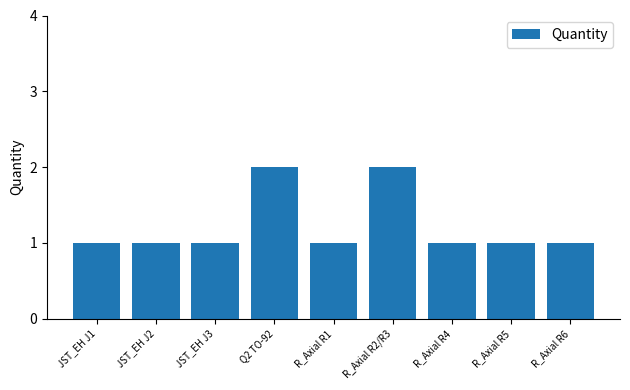

What is the value of the 1st bar from the left?

1